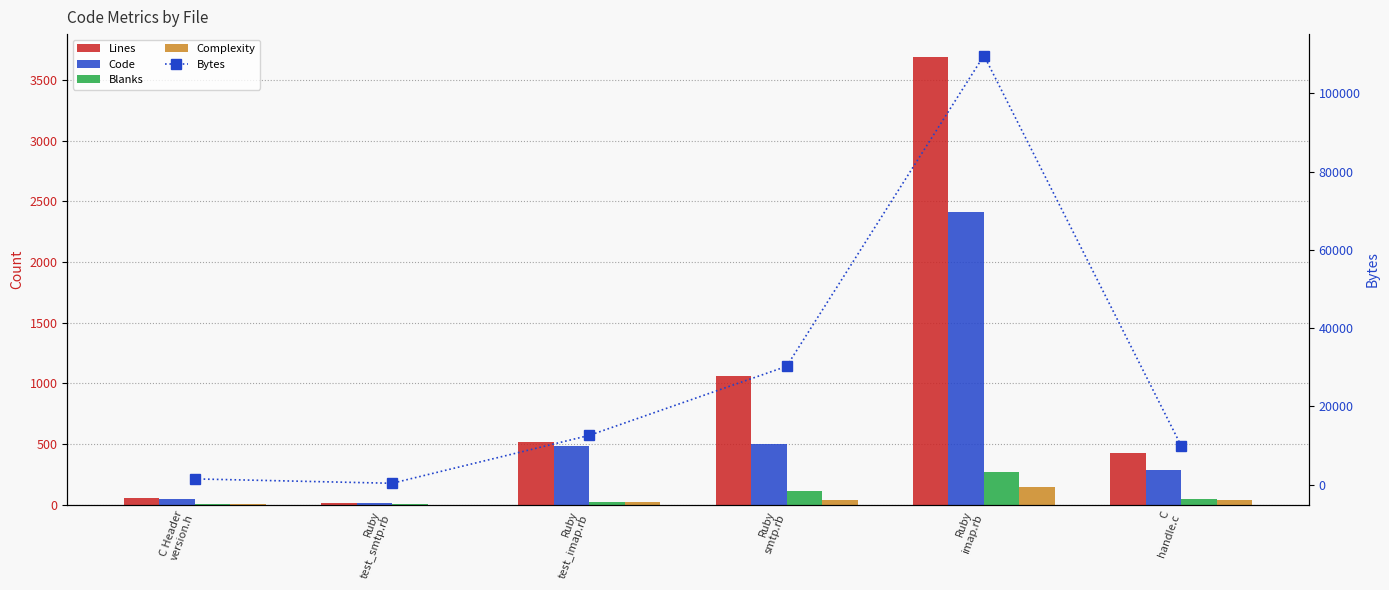

What is the difference between the maximum and minimum values in the Lines series?

3676